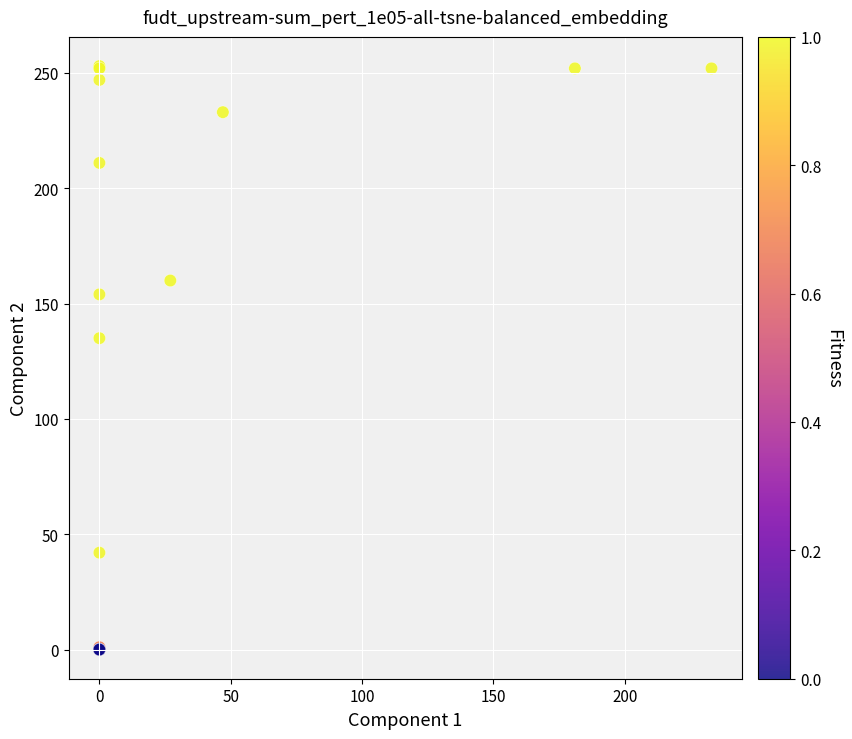

What Y value in the scatter plot is closest to 126?

135